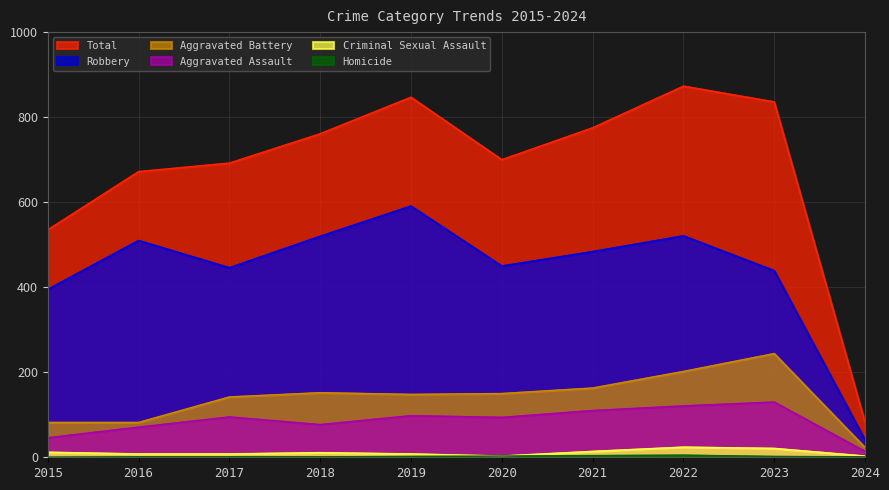

At how many categories does at least one series exceed 301?

9